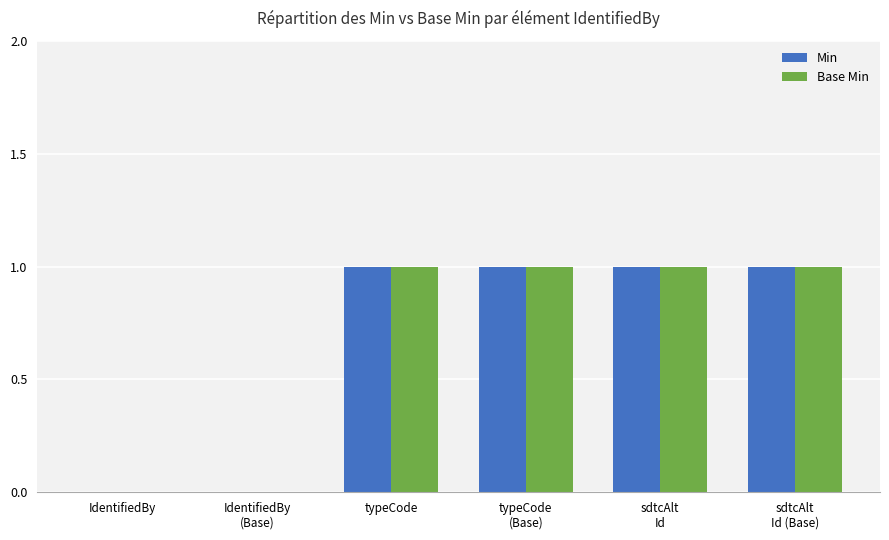

True or false: Base Min has a value of 0 at typeCode.

False